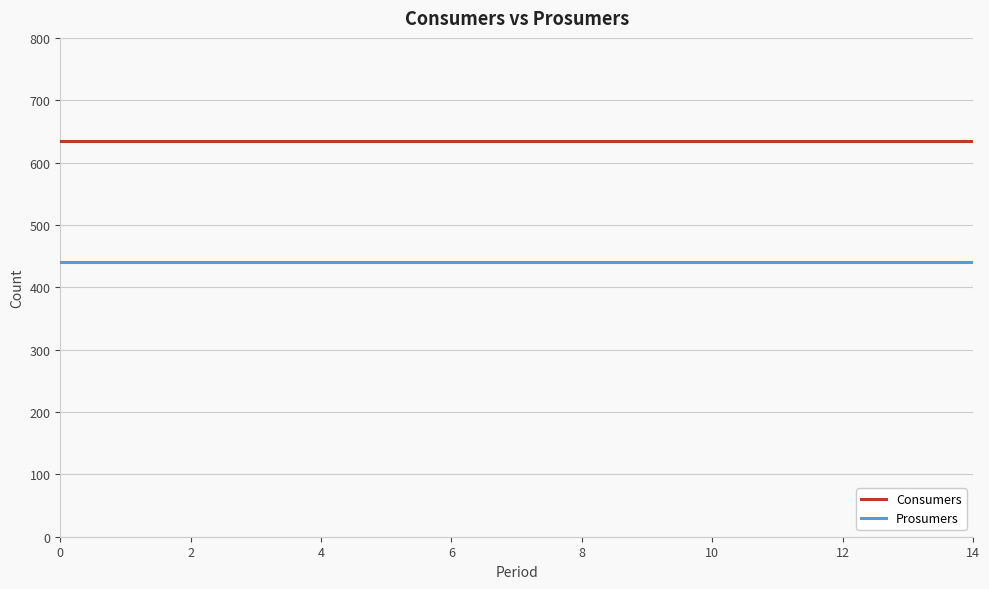

List the series in order of their peak value, lowest first.

Prosumers, Consumers